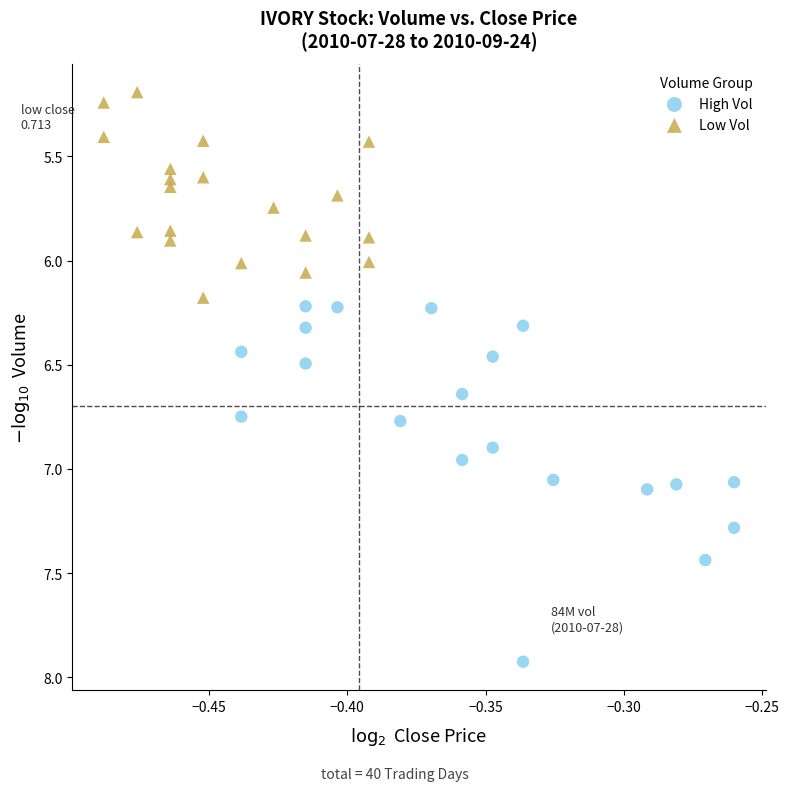

Which series contains the highest Y value?

High Vol